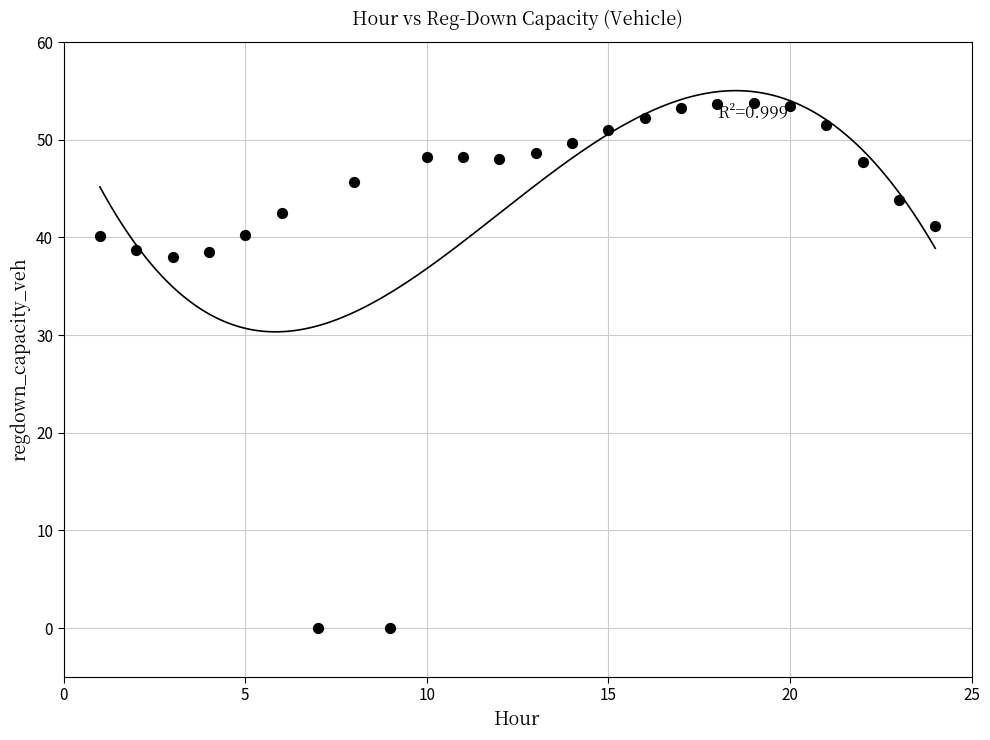

What is the range of Y values (max minus min)?

53.8